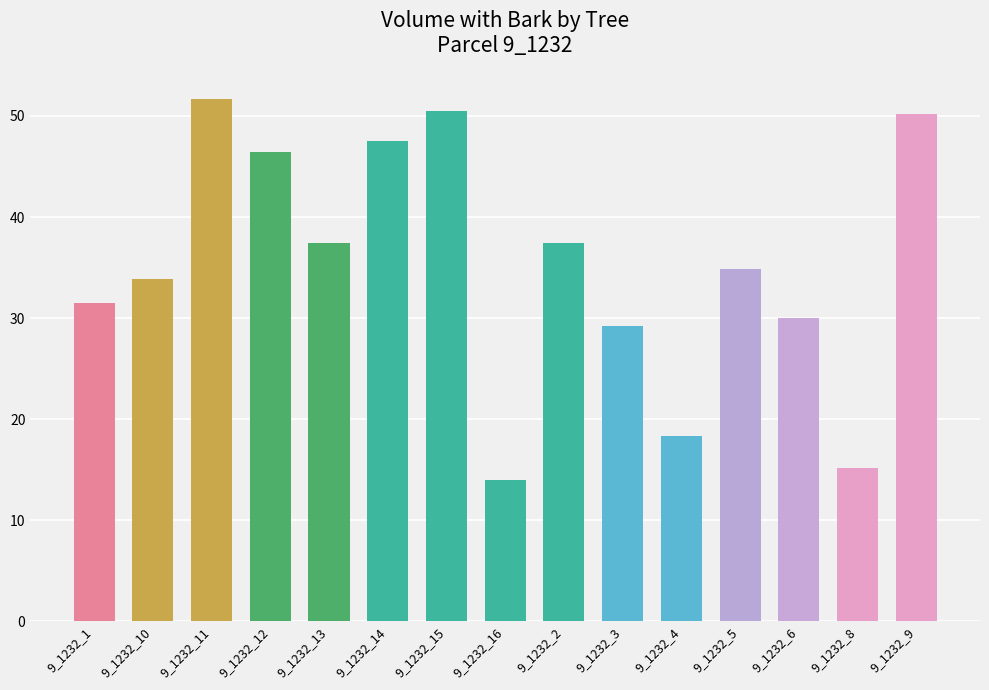

Read the value at 9_1232_13.

37.4